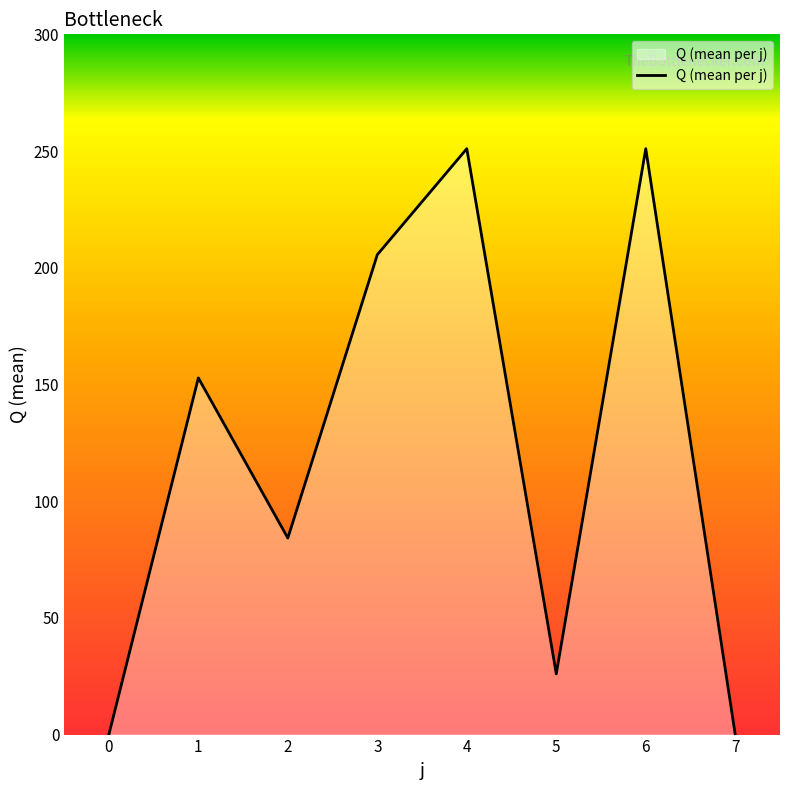

What is the ratio of the value at 5 to the value at 6?

0.1